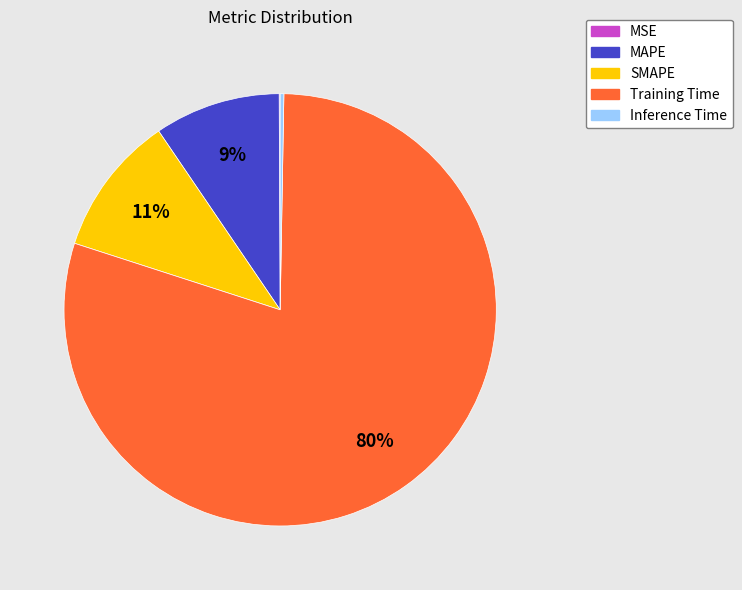

To the nearest percent, what is the average slice percentage?

20%